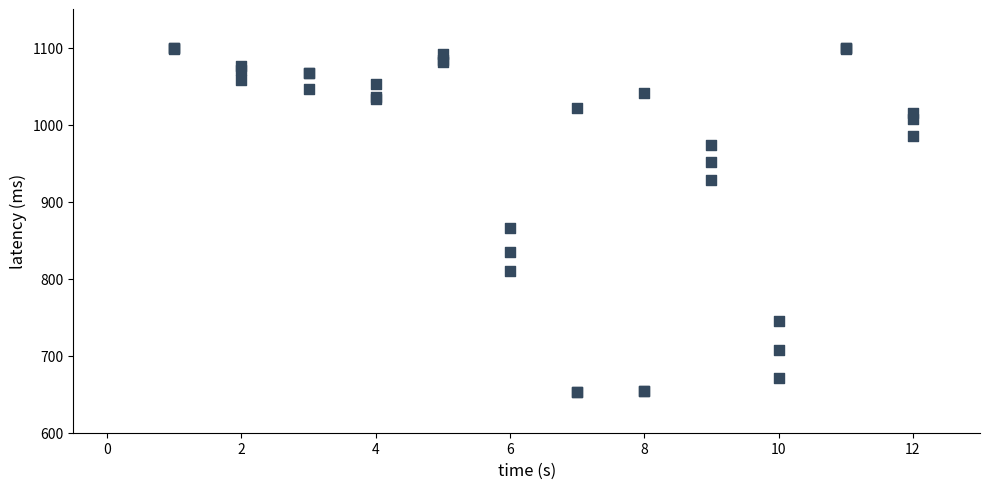

What Y value in the scatter plot is closest to 876?

866.1